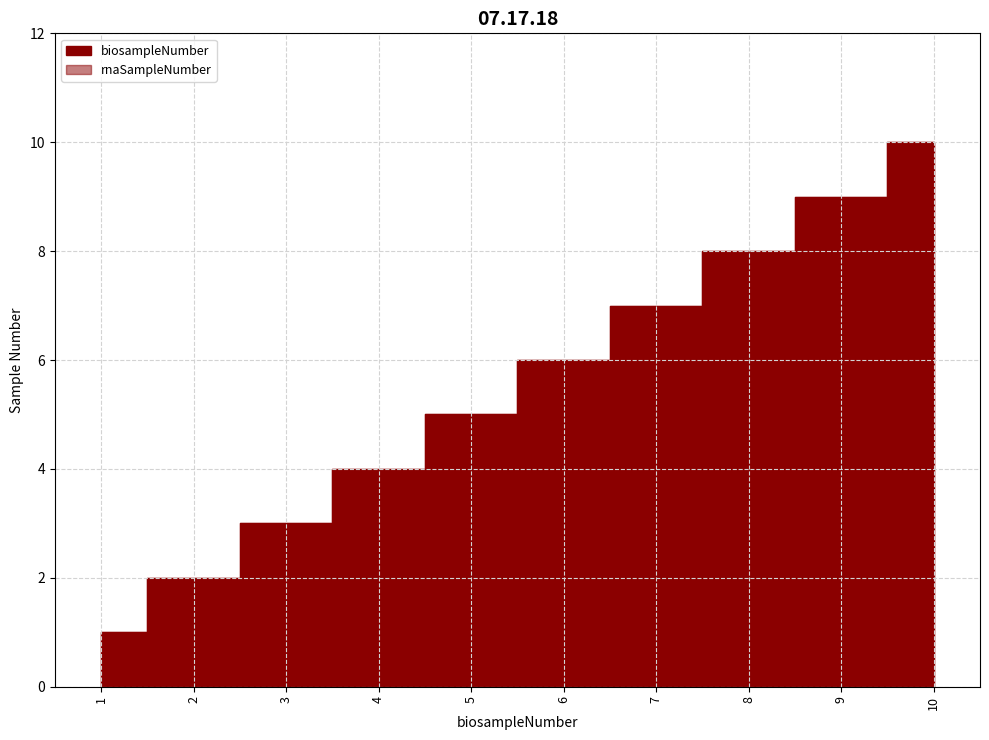

At how many categories does at least one series exceed 1?

9